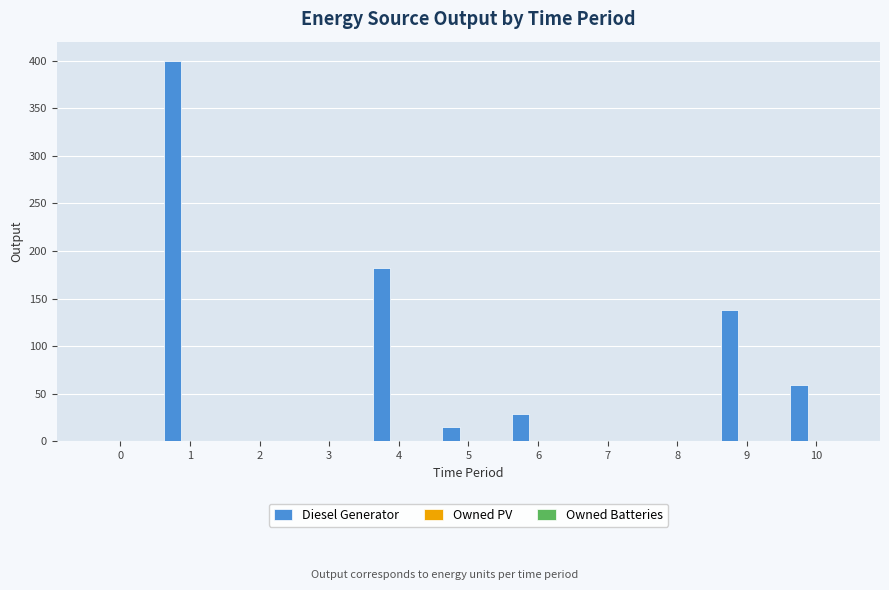

What is the sum of all values?

823